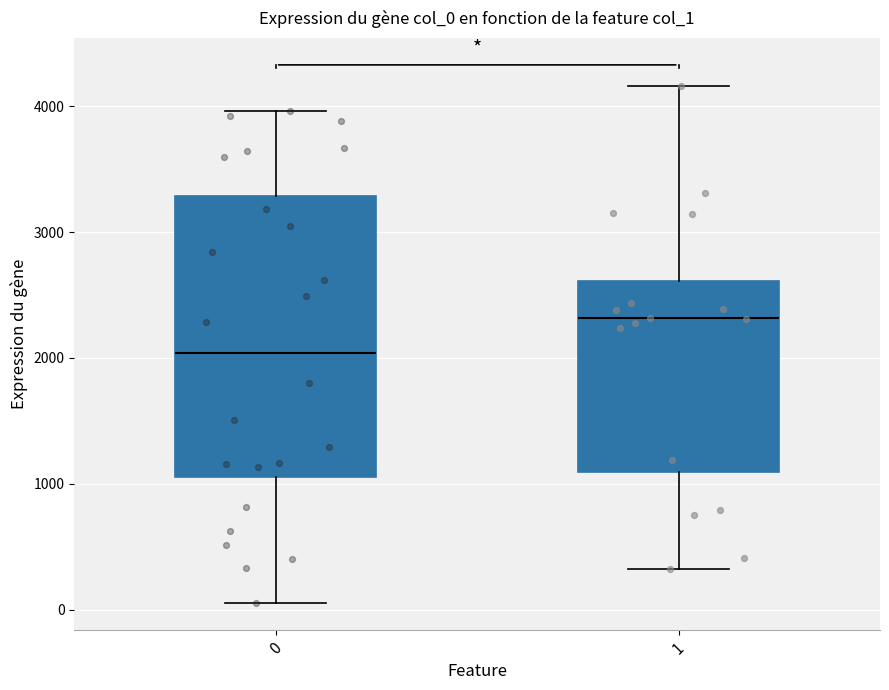

Where is the upper edge of the box at x = 1 on the y-axis? The values are not printed on the chart, so give them approximately, as read against the axis.

2600